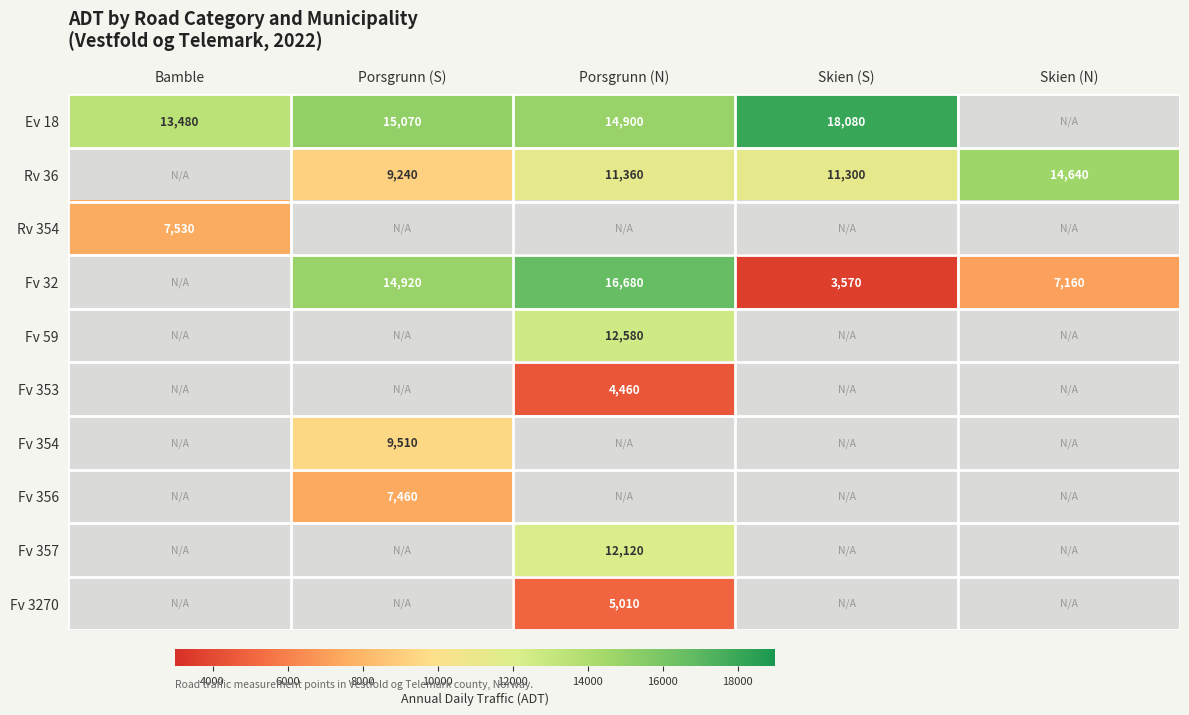

At which category is the sum across all series the highest?

Porsgrunn (N)